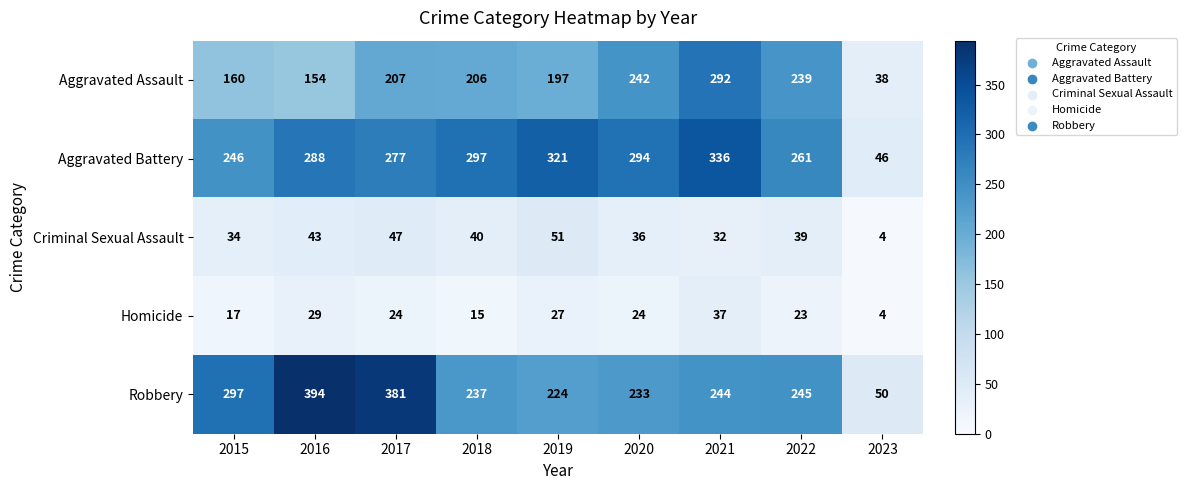

Rank the categories by Criminal Sexual Assault value from lowest to highest.

2023, 2021, 2015, 2020, 2022, 2018, 2016, 2017, 2019